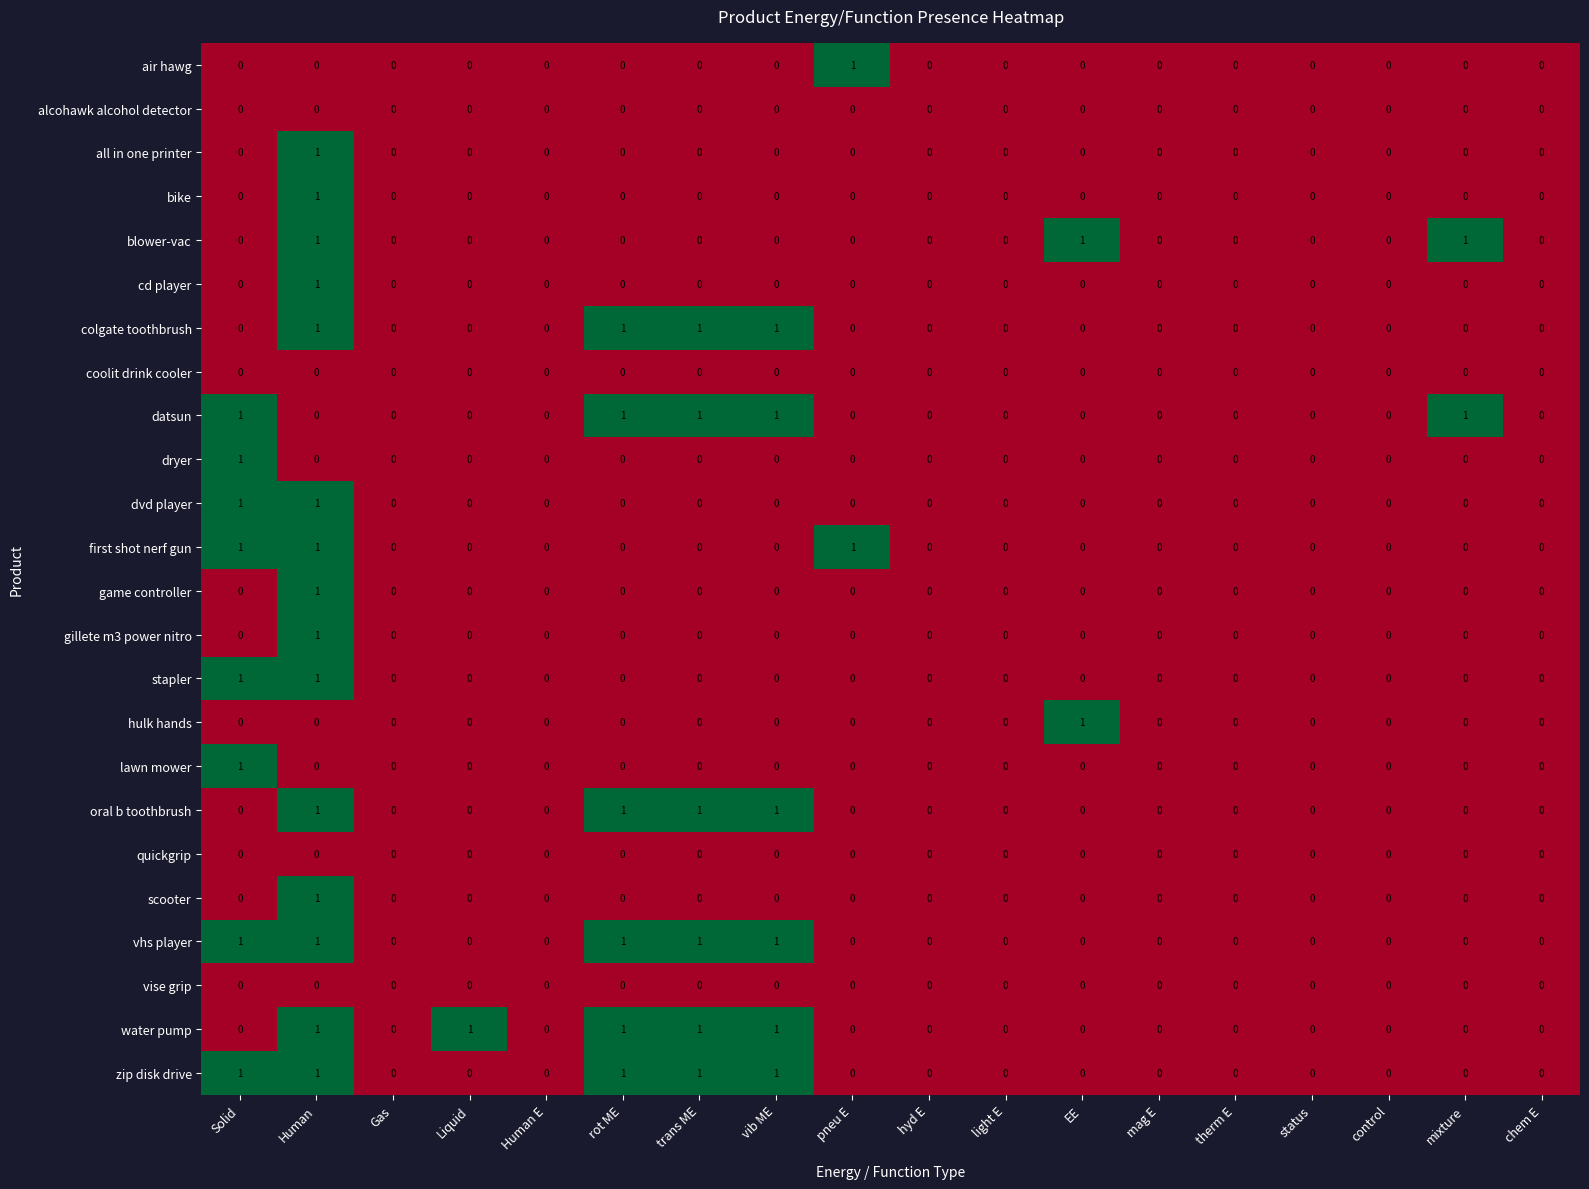

The datsun series shows 1 at rot ME. True or false?

True